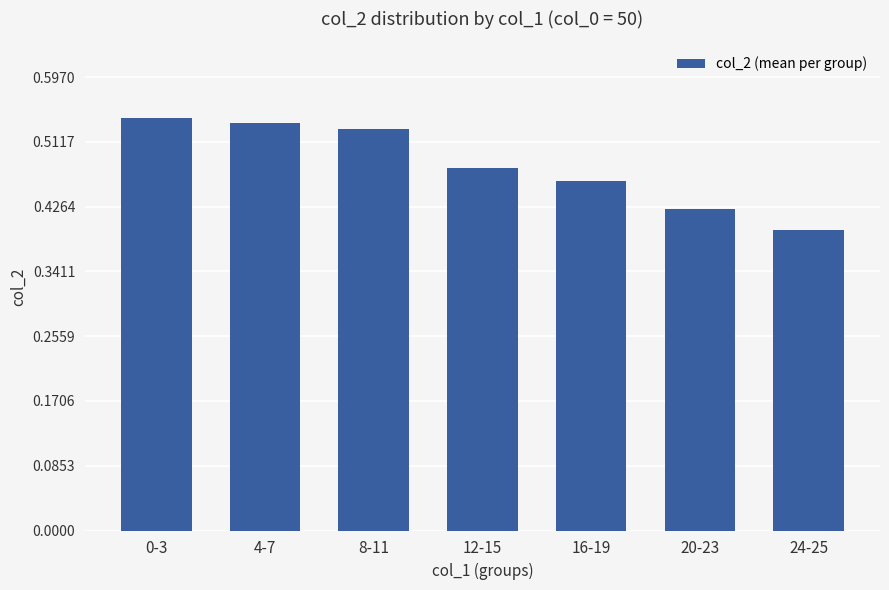

Which label corresponds to the smallest value in the chart?

24-25